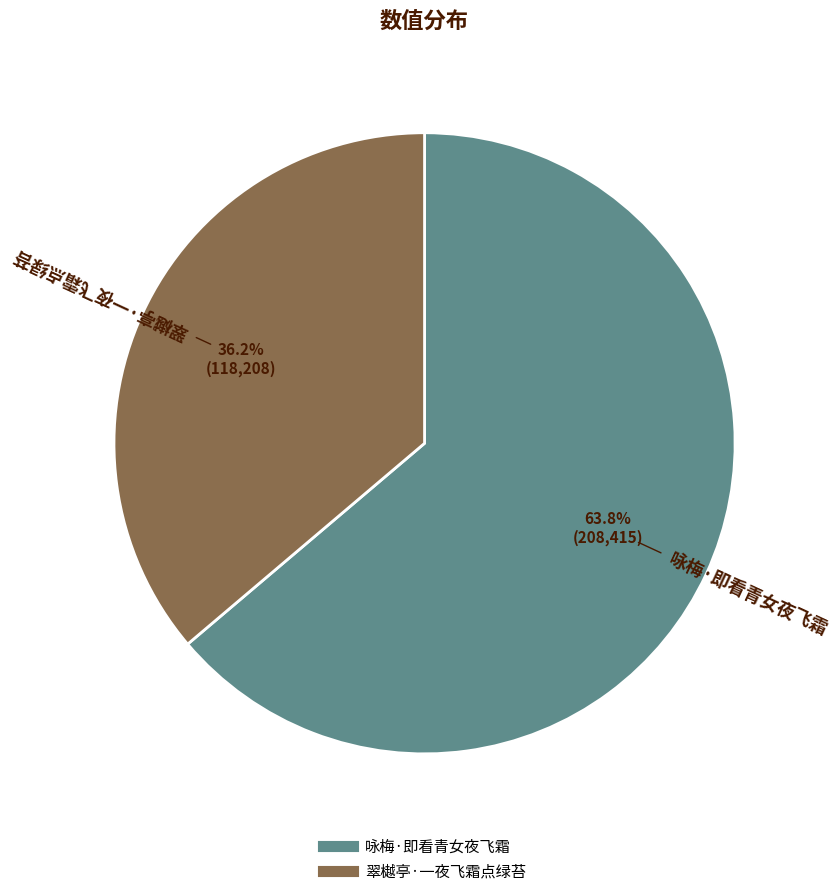

Is 翠樾亭·一夜飞霜点绿苔 the majority of the pie?

No